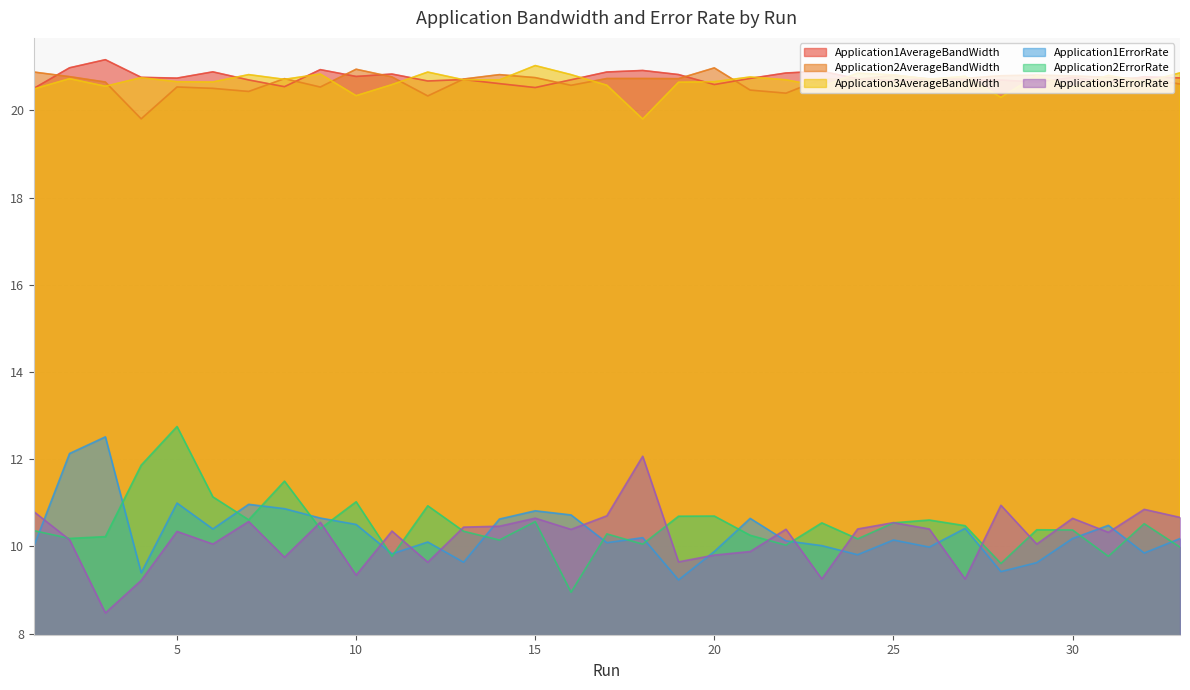

How many lines are shown in the chart?

6